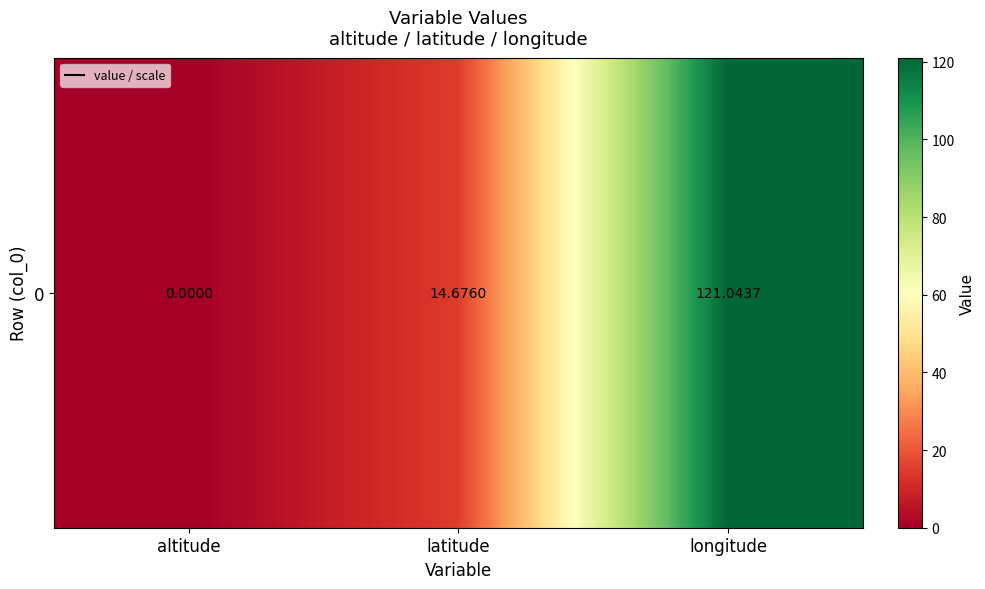

Is it true that the value at longitude is 206.7?

False